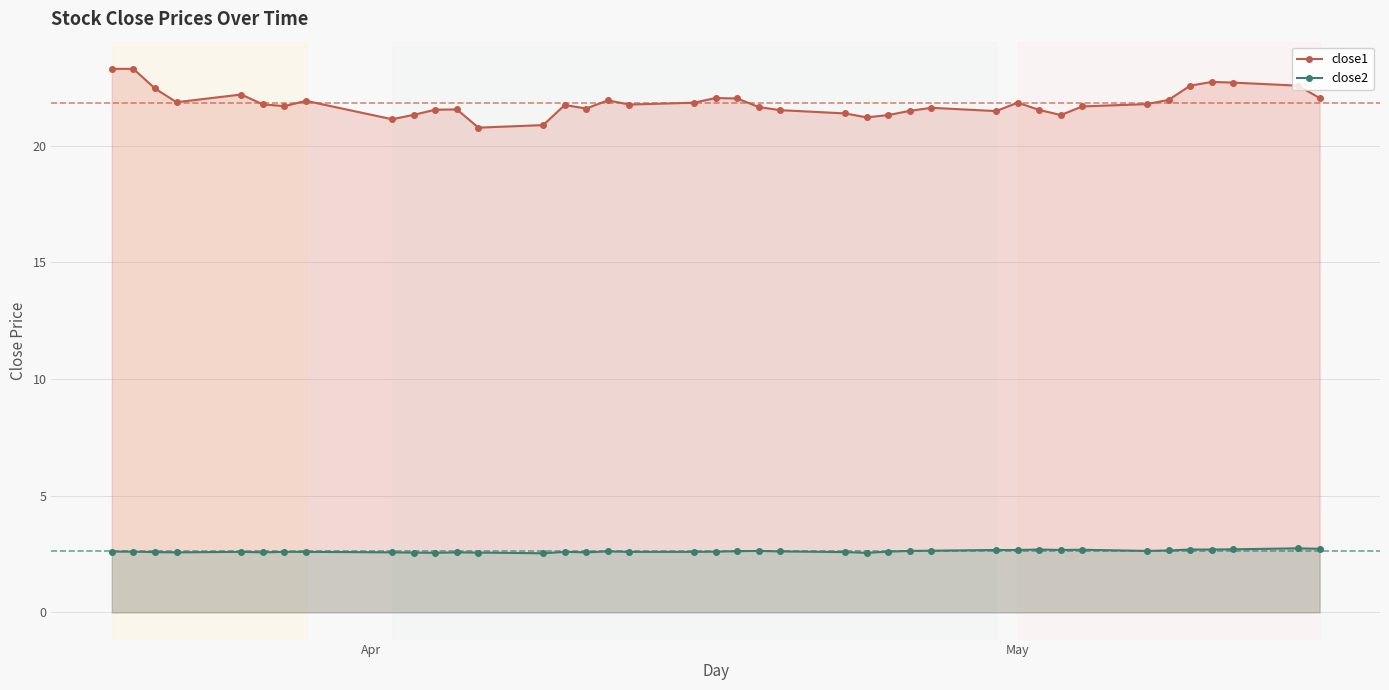

What is the difference between the maximum and second lowest values in the close1 series?

2.4